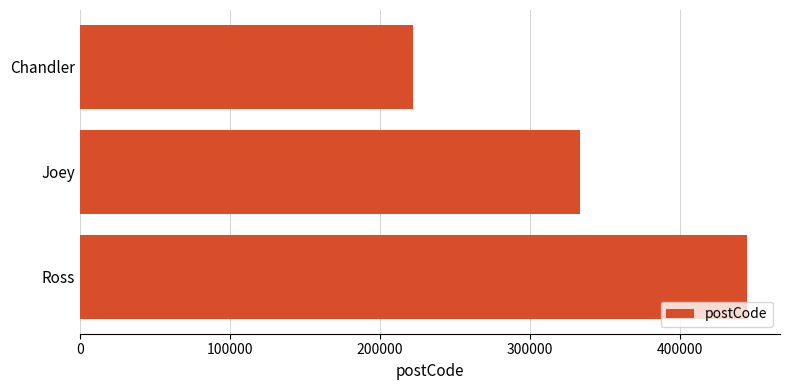

How many values are below 333333?

1